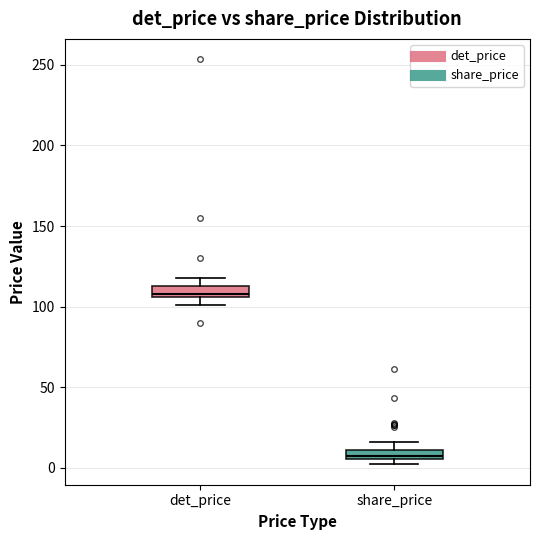

Which box's median line is the lowest?

share_price